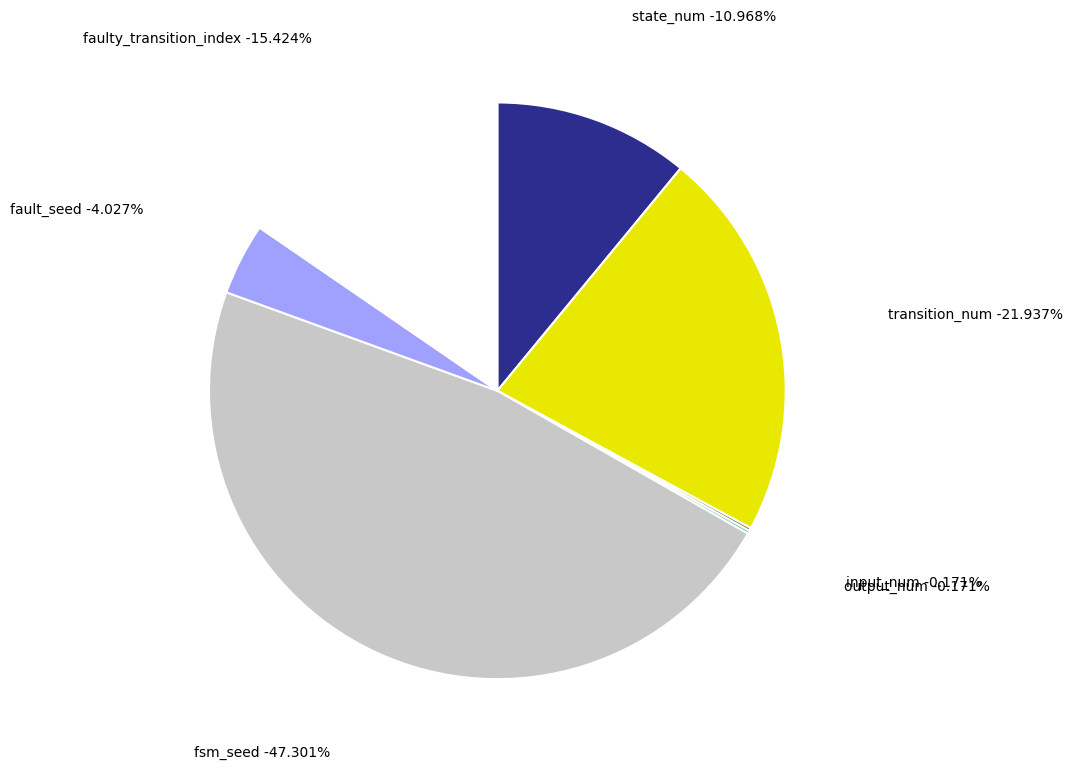

What percentage do input_num and faulty_transition_index together represent?

15.6%